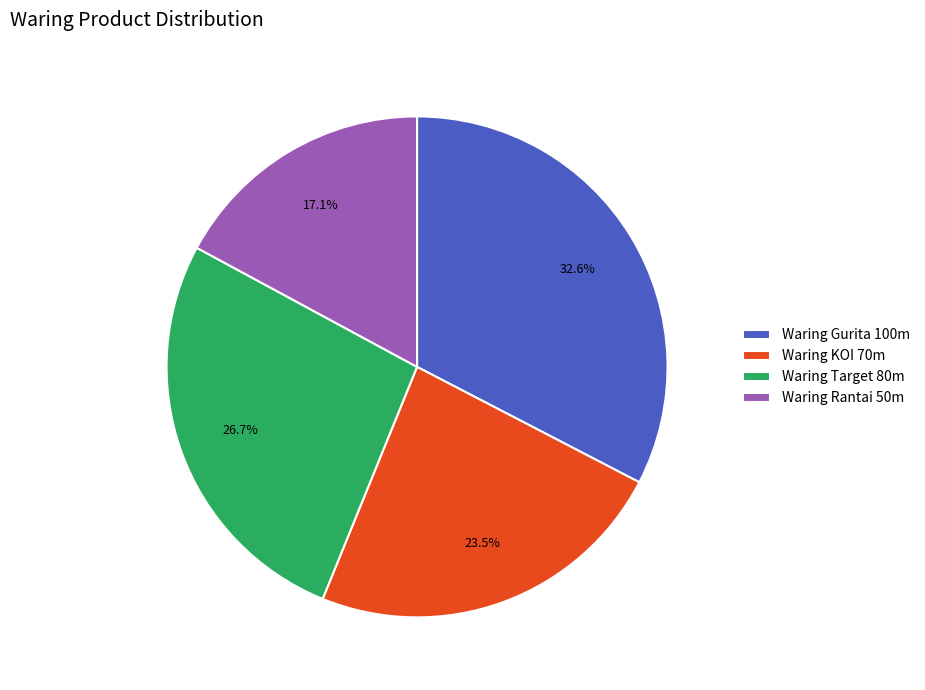

To the nearest percent, what is the difference between the Waring KOI 70m and Waring Target 80m slice percentages?

3%